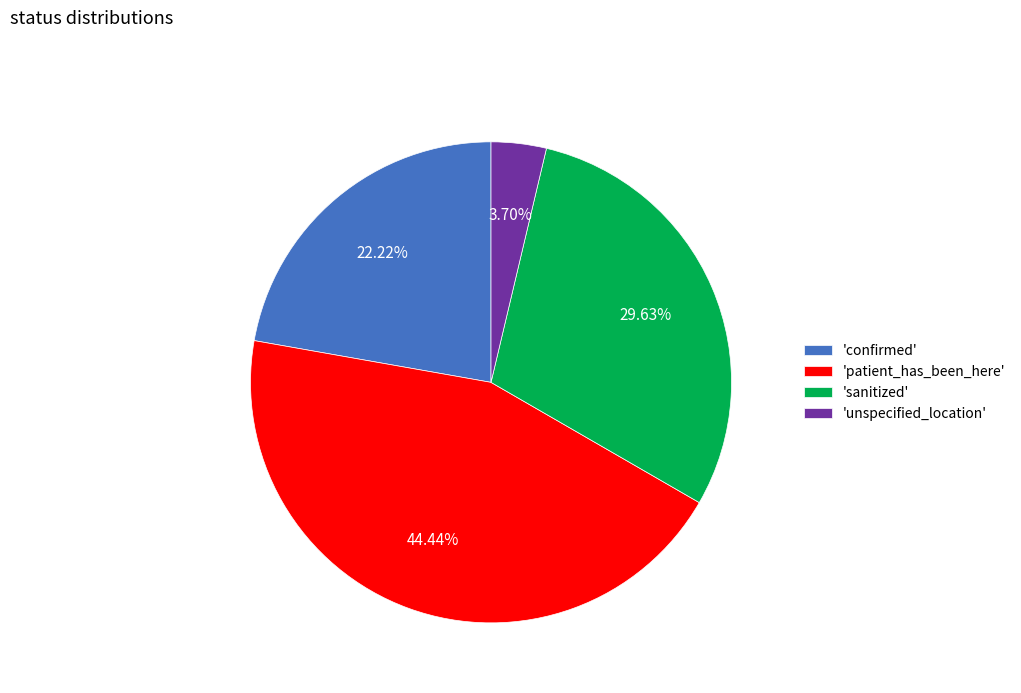

Which category has the biggest portion of the pie?

'patient_has_been_here'